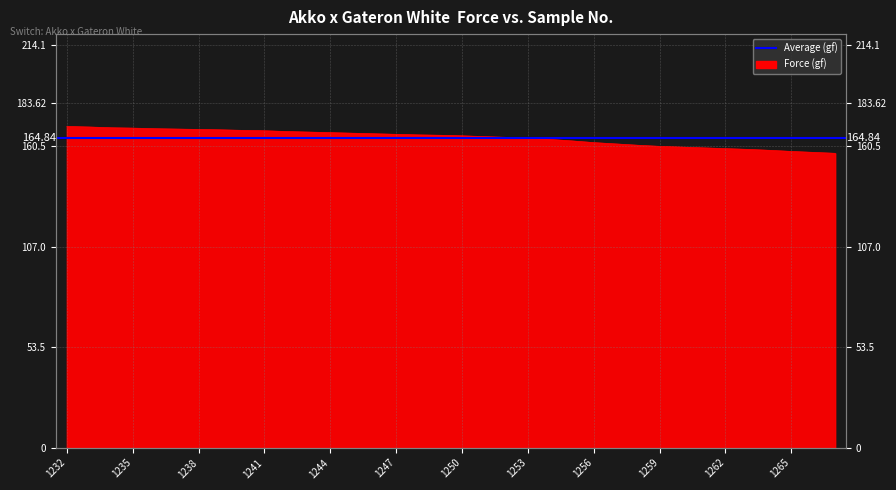

Reading right to left, what are all the values shown in this chart?

1267=156.6	1266=157.1	1265=157.6	1264=158.2	1263=158.7	1262=159.1	1261=159.5	1260=159.9	1259=160.3	1258=160.9	1257=161.6	1256=162.3	1255=163.2	1254=164.0	1253=164.6	1252=165.1	1251=165.5	1250=165.9	1249=166.2	1248=166.4	1247=166.7	1246=167.0	1245=167.3	1244=167.6	1243=167.9	1242=168.2	1241=168.6	1240=168.8	1239=169.1	1238=169.3	1237=169.5	1236=169.7	1235=170.0	1234=170.2	1233=170.6	1232=170.9